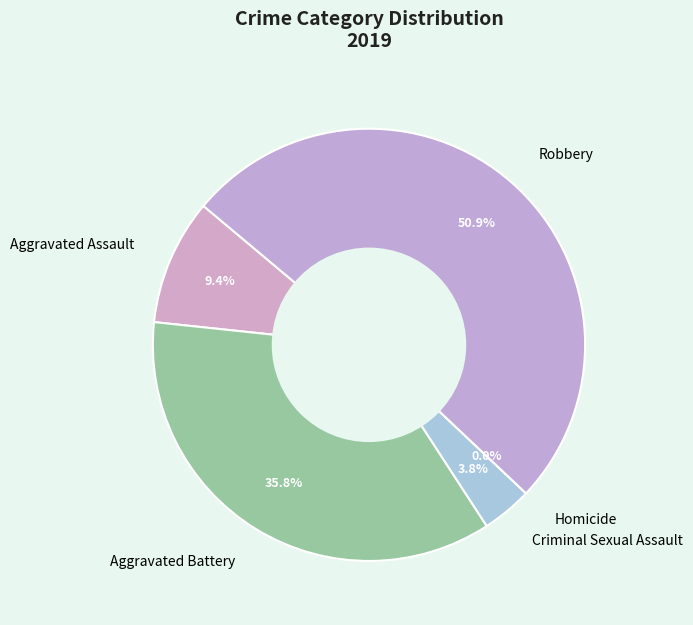

What is the smallest slice in the pie chart?

Homicide